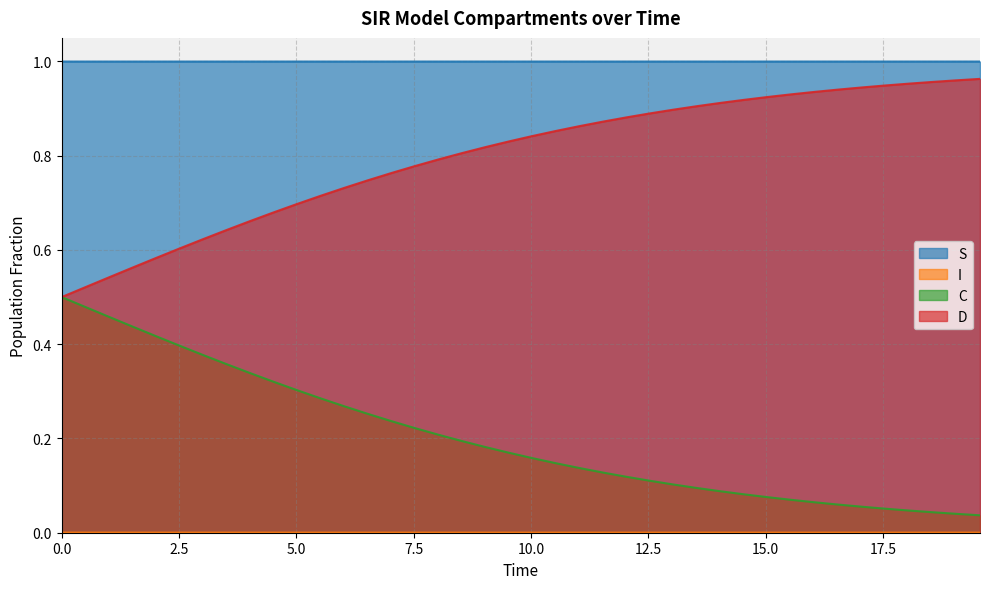

Between 1.0033444816053512 and 17.05685618729097, which is larger?

17.05685618729097